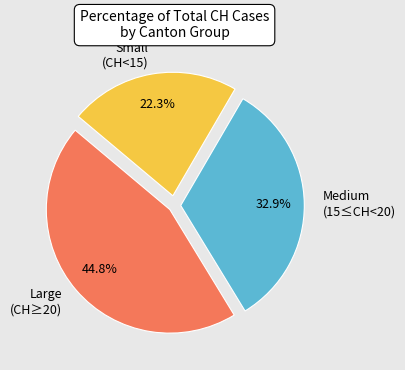

Do Small (CH<15) and Large (CH≥20) together represent more than half of the pie?

Yes